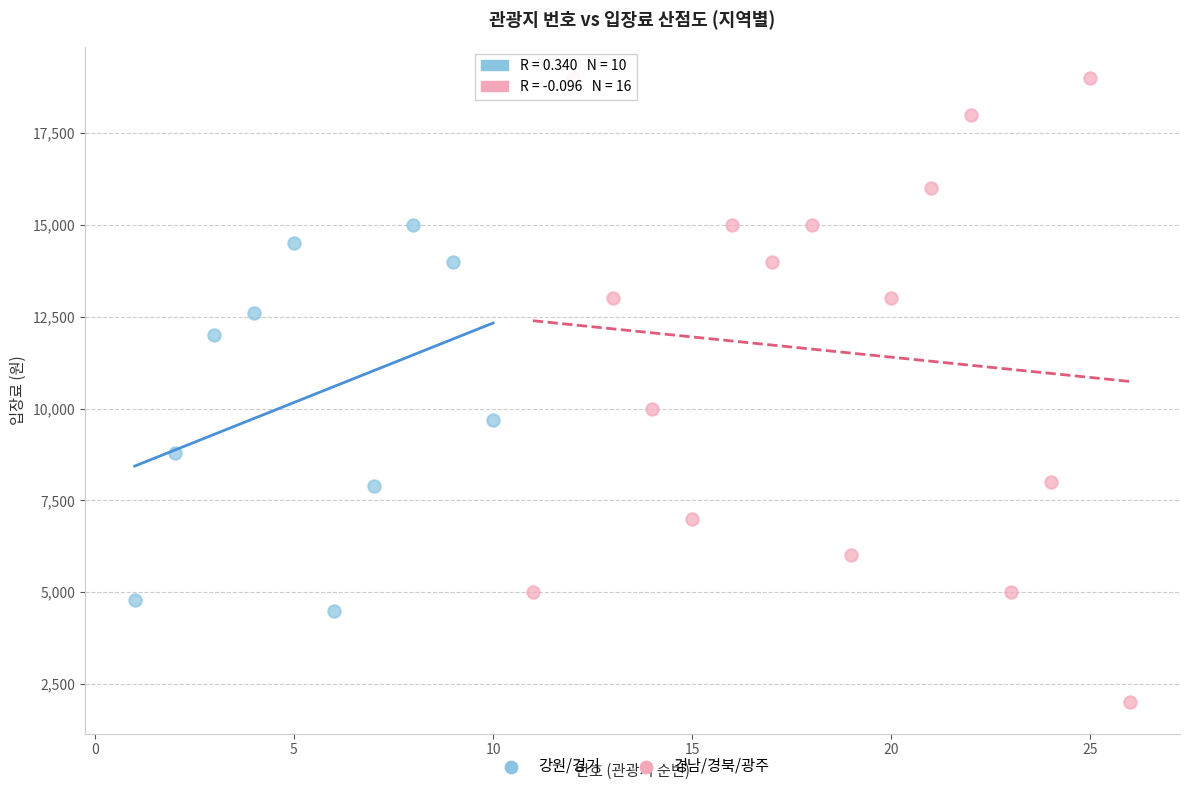

Which series has the largest Y range (max minus min)?

경남/경북/광주